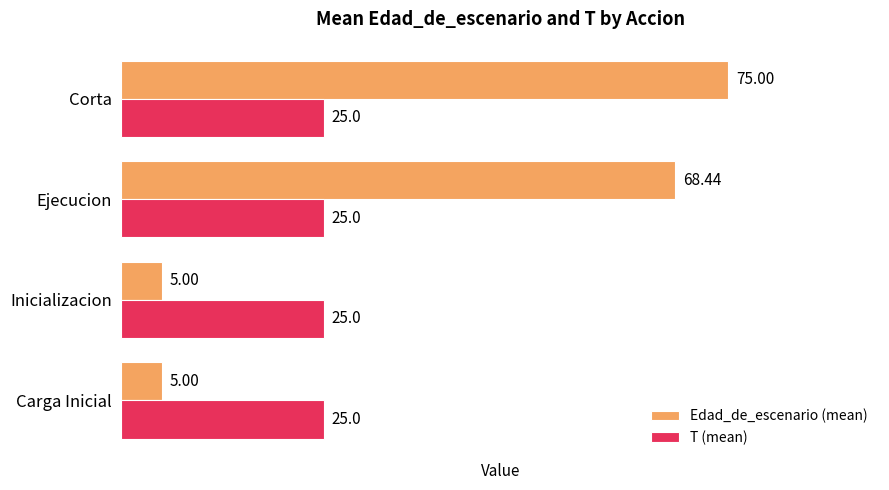

List the series in order of their peak value, lowest first.

T (mean), Edad_de_escenario (mean)